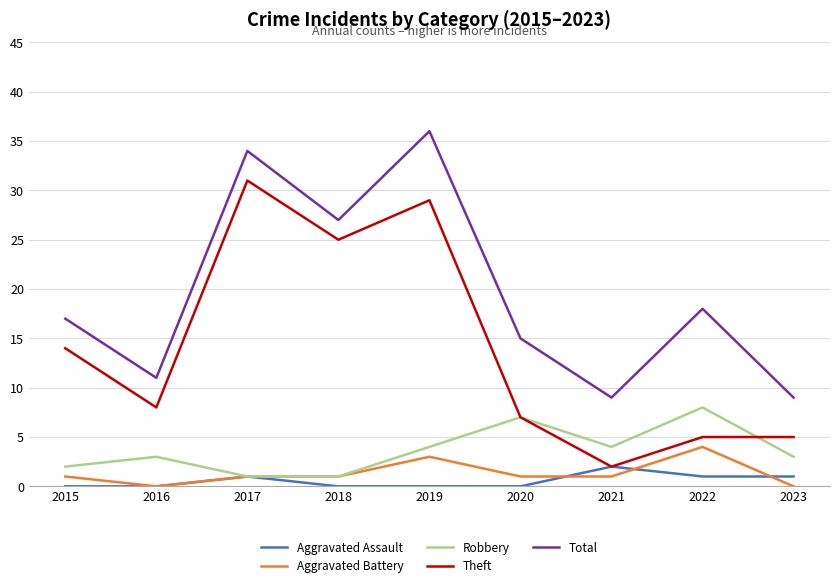

Rank the series by their maximum value, from highest to lowest.

Total, Theft, Robbery, Aggravated Battery, Aggravated Assault